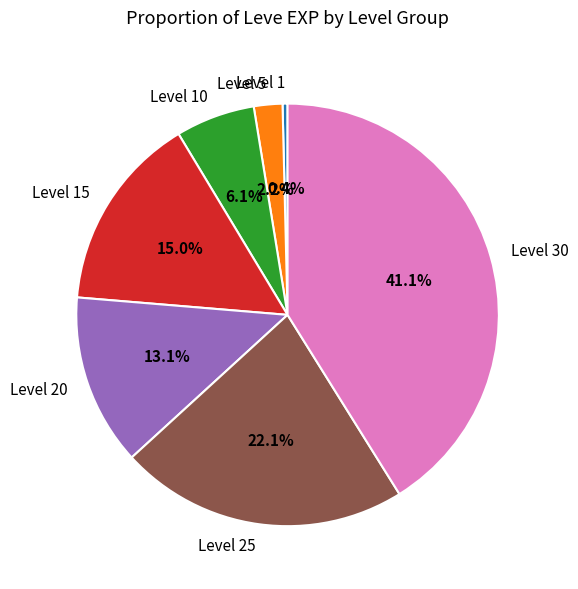

To the nearest percent, what portion does Level 30 represent?

41%